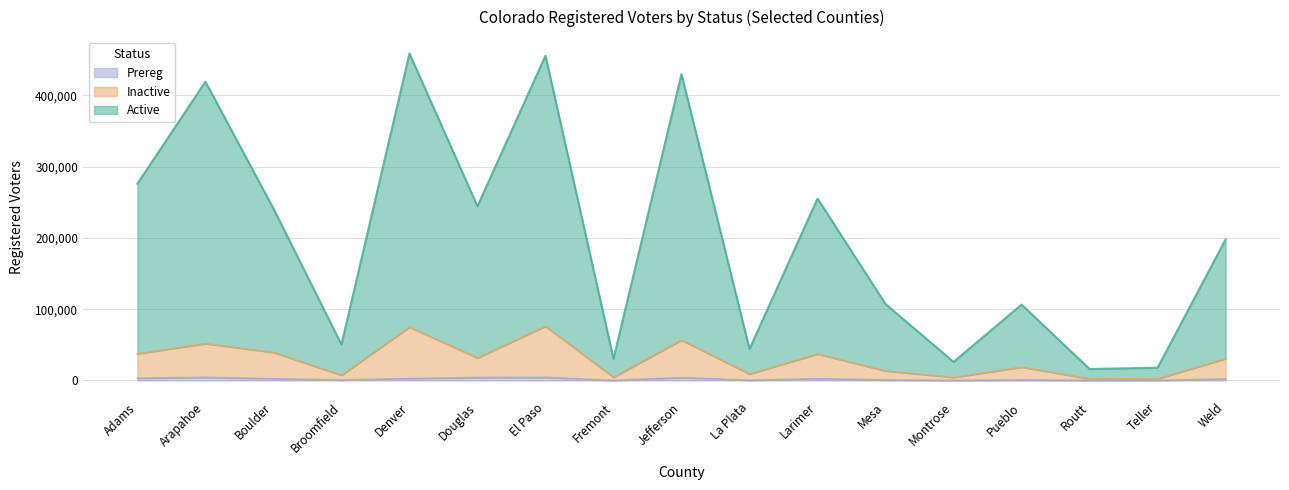

What is the difference between the Prereg values at El Paso and Jefferson?

356